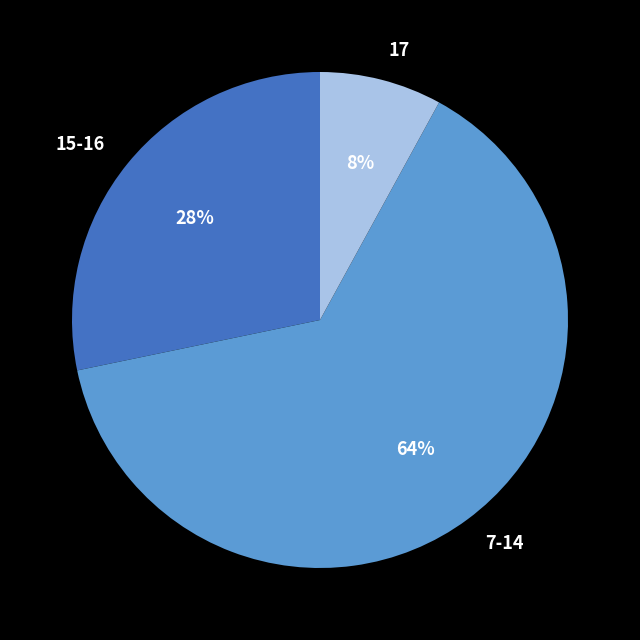

Rank the categories by value from highest to lowest.

7-14, 15-16, 17